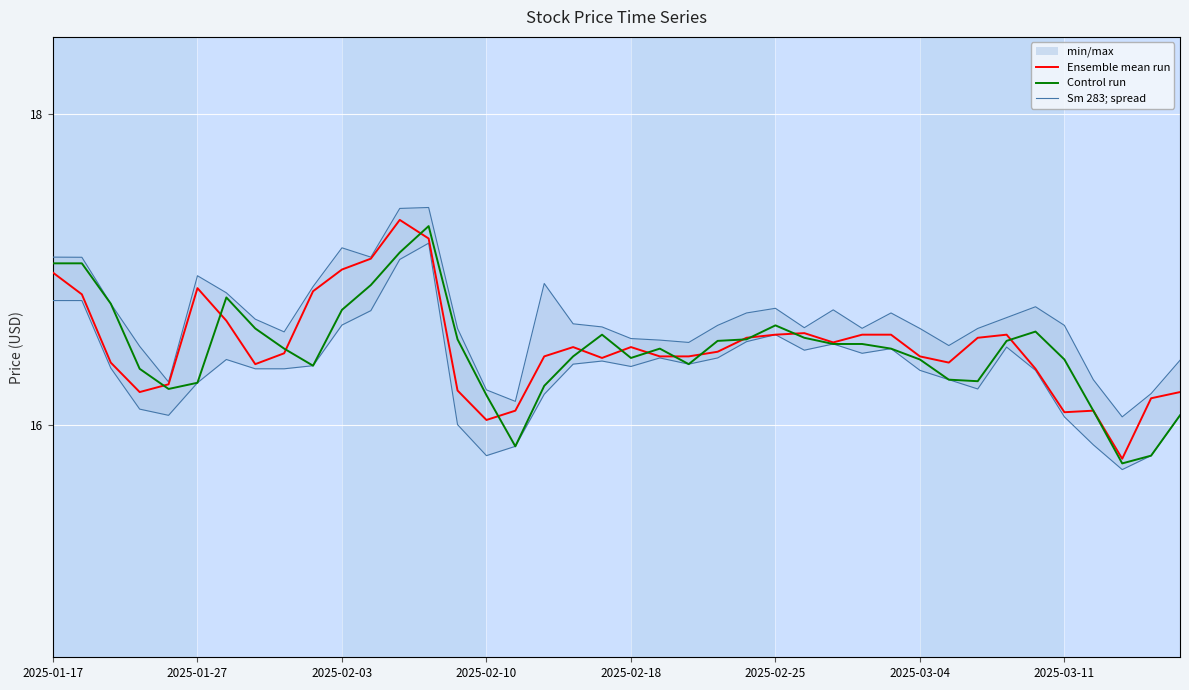

How many distinct data groups are displayed?

3